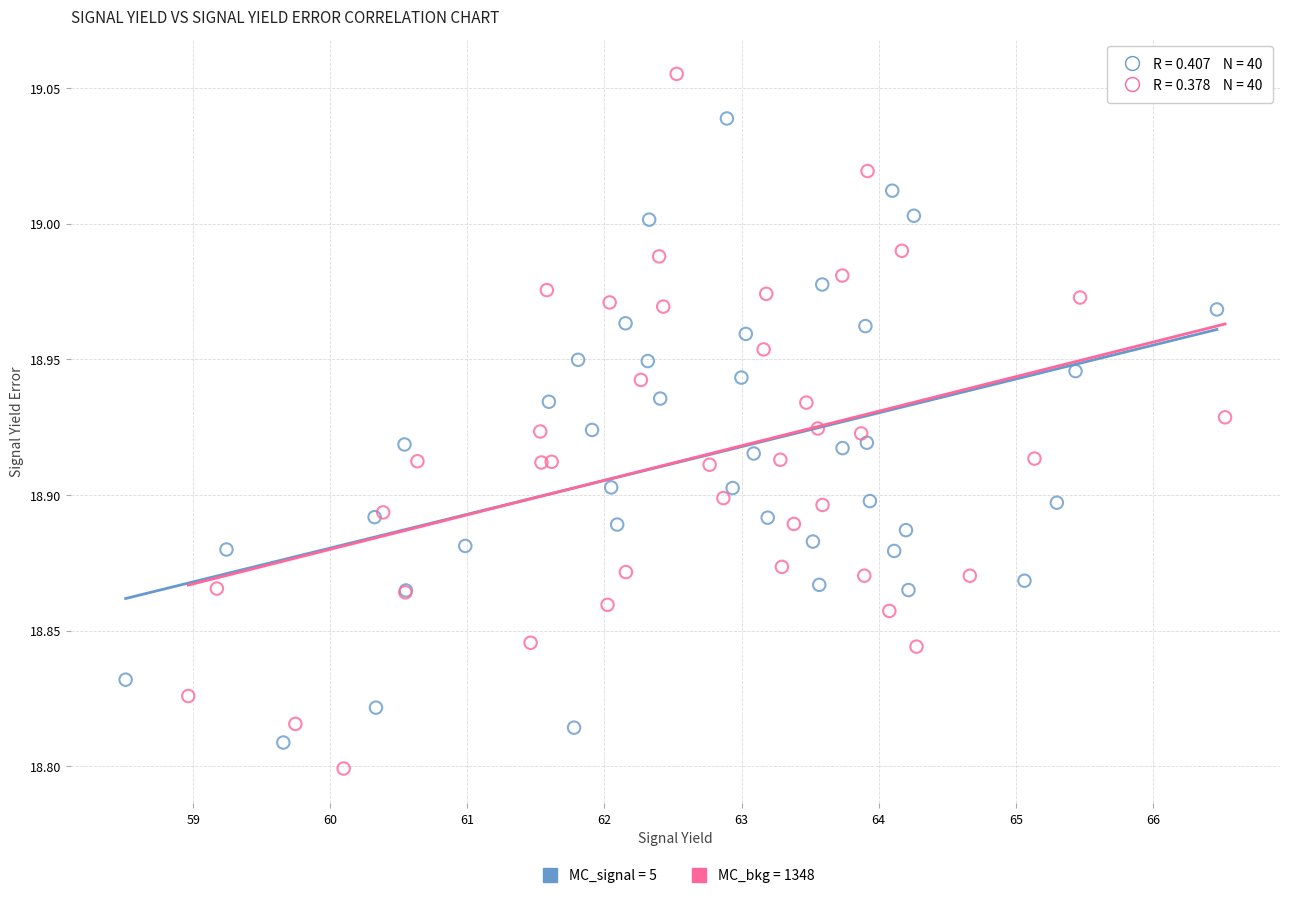

Which series has the widest spread of Y values?

MC_bkg = 1348